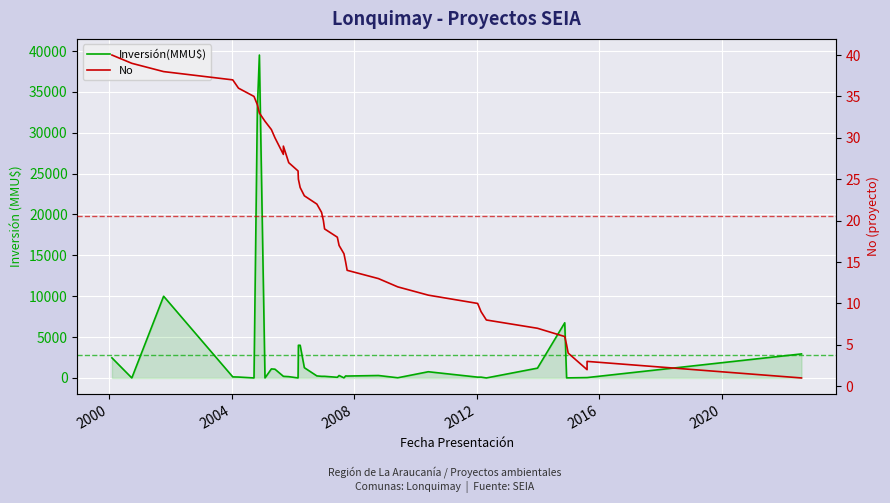

In Inversión(MMU$), how many points are lower than both neighbors (excluding endpoints)?

9